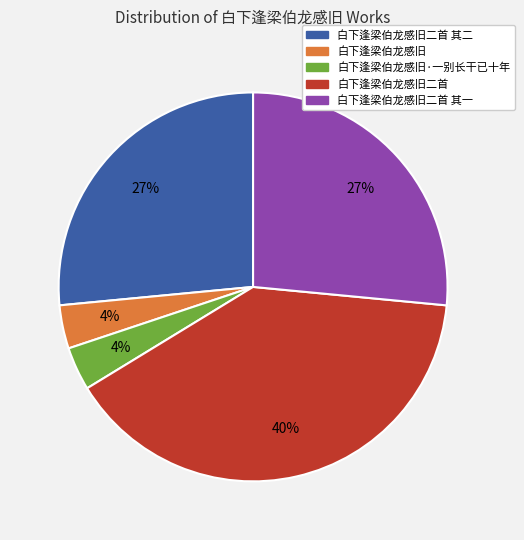

To the nearest percent, what percentage of the pie is 白下逢梁伯龙感旧?

4%